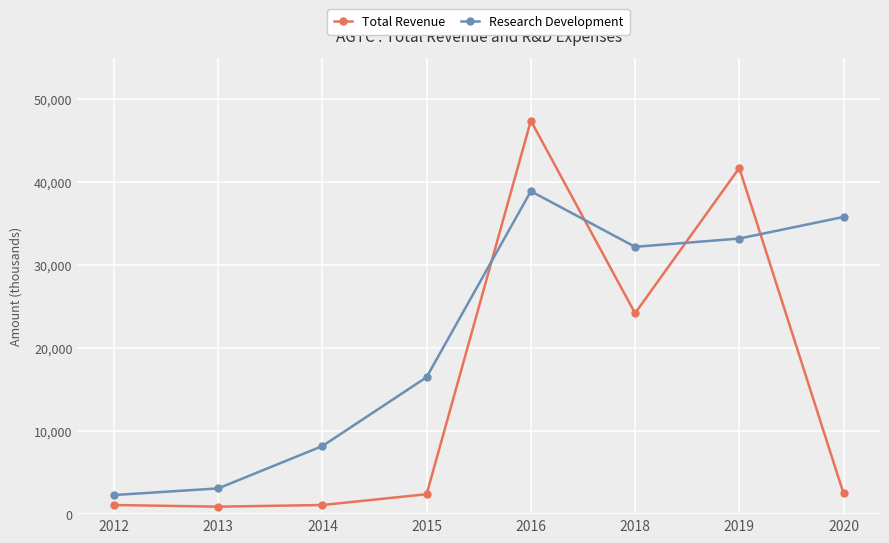

Does the chart have visible grid lines?

Yes